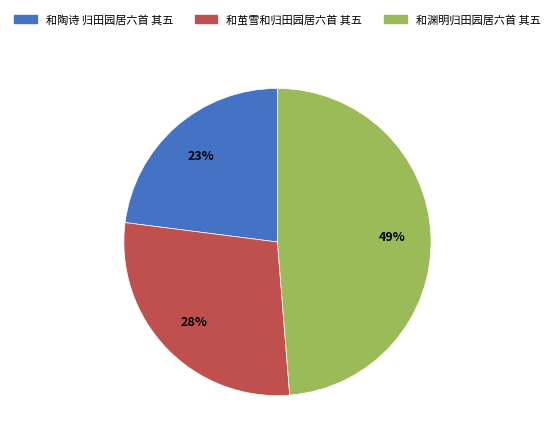

Between 和茧雪和归田园居六首 其五 and 和陶诗 归田园居六首 其五, which is larger?

和茧雪和归田园居六首 其五